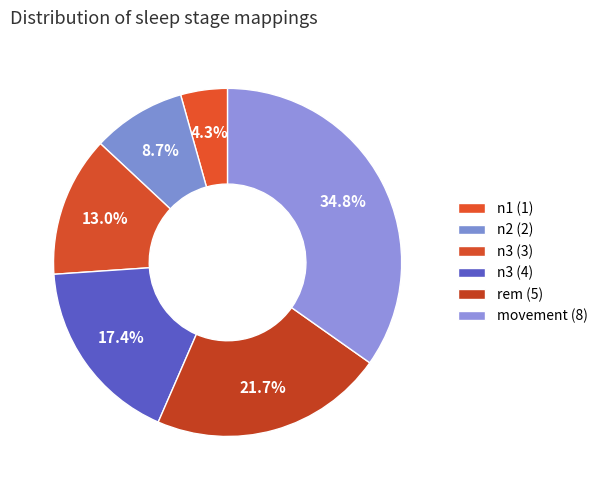

Count the number of slices in the pie.

6